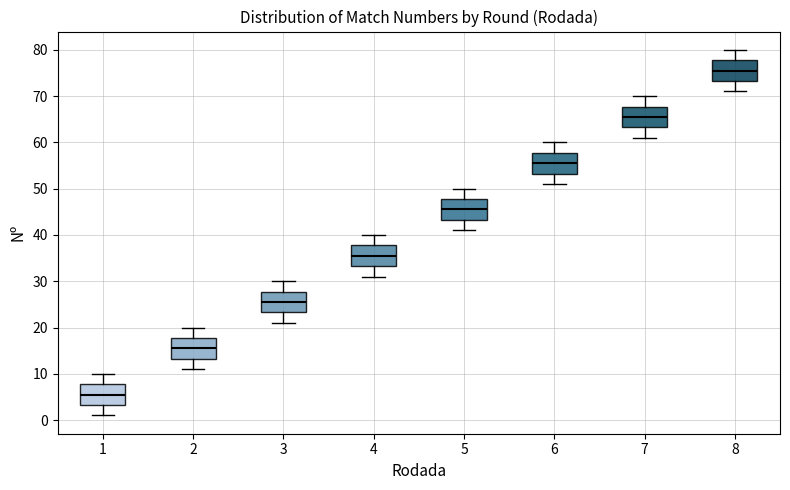

Reading left to right, transcribe this box plot: for each box, give where its median line is, the range the box spans, and where its two whiskers end, as read against the y-axis. The values are not printed on the chart, so give them approximately, as read against the axis.

1: median 6, box 3 to 8, whiskers 1 to 10
2: median 16, box 13 to 18, whiskers 11 to 20
3: median 26, box 23 to 28, whiskers 21 to 30
4: median 36, box 33 to 38, whiskers 31 to 40
5: median 46, box 43 to 48, whiskers 41 to 50
6: median 56, box 53 to 58, whiskers 51 to 60
7: median 66, box 63 to 68, whiskers 61 to 70
8: median 76, box 73 to 78, whiskers 71 to 80